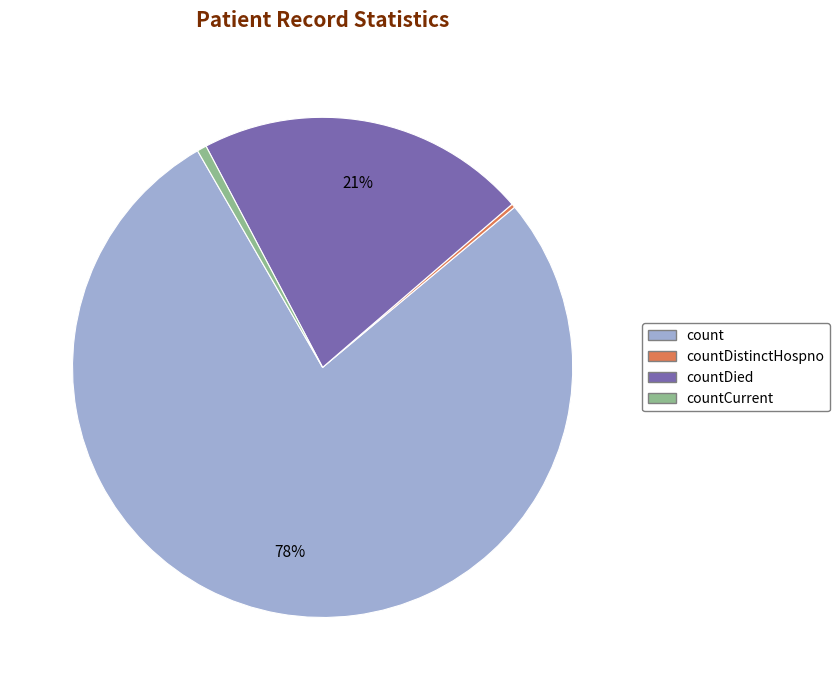

What percentage is the countCurrent slice, to the nearest percent?

1%